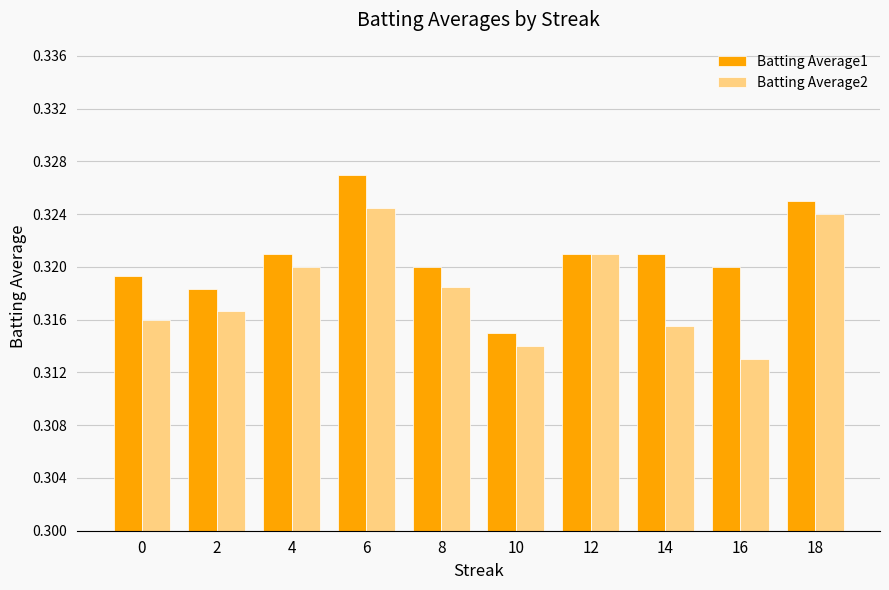

Where is Batting Average1 nearest to the value 0?

10